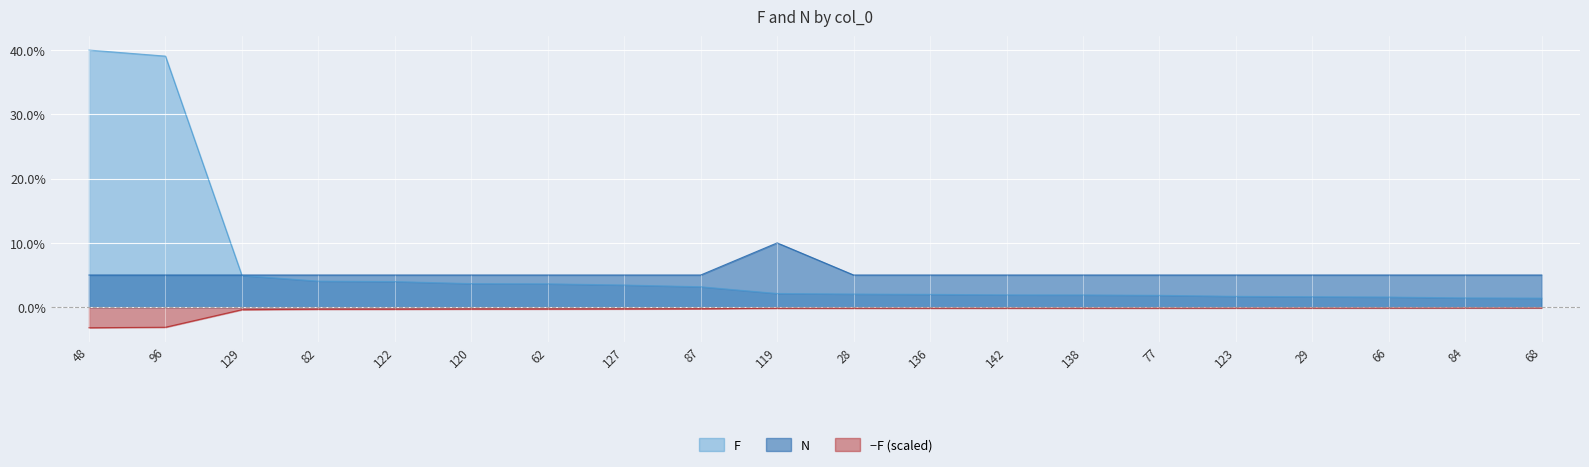

At 123, list the series in order from smallest to largest.

−F (scaled), F, N